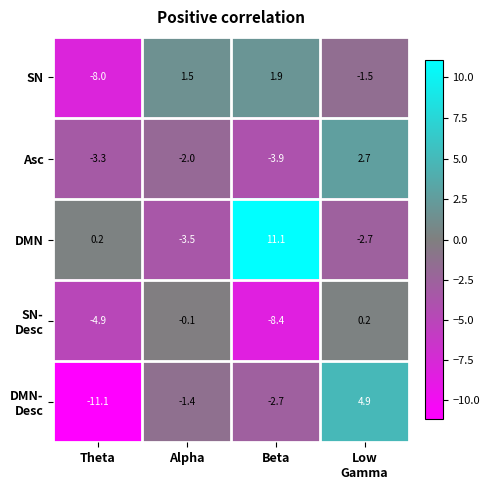

What is the smallest value displayed?

-11.1